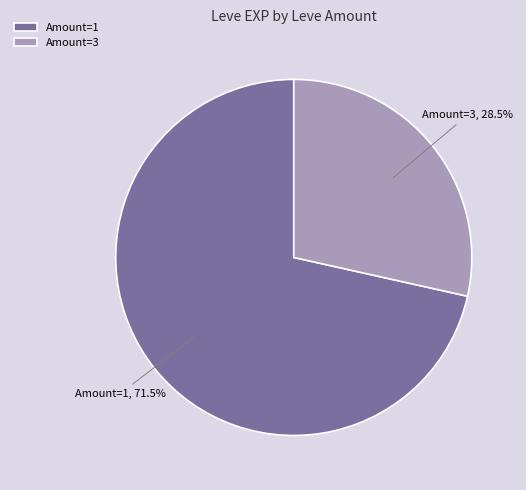

Which has a higher value, Amount=1, 71.5% or Amount=3, 28.5%?

Amount=1, 71.5%